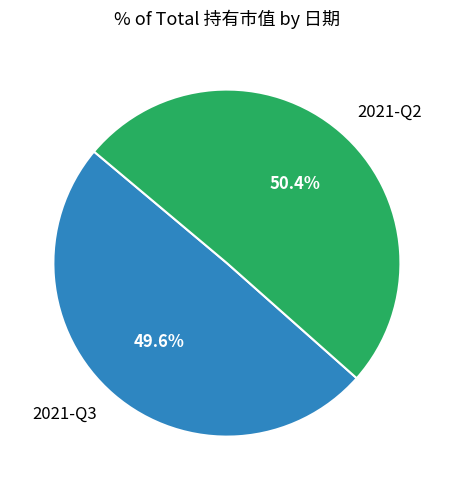

To the nearest percent, what is the average slice percentage?

50%